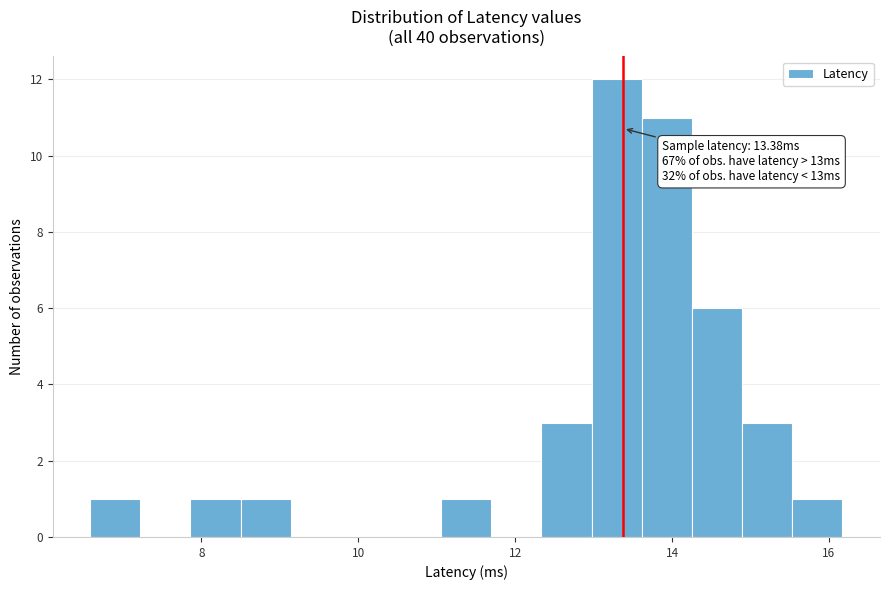

Read against the x-axis, roughly where is the centre of the tallest bar?

13.2